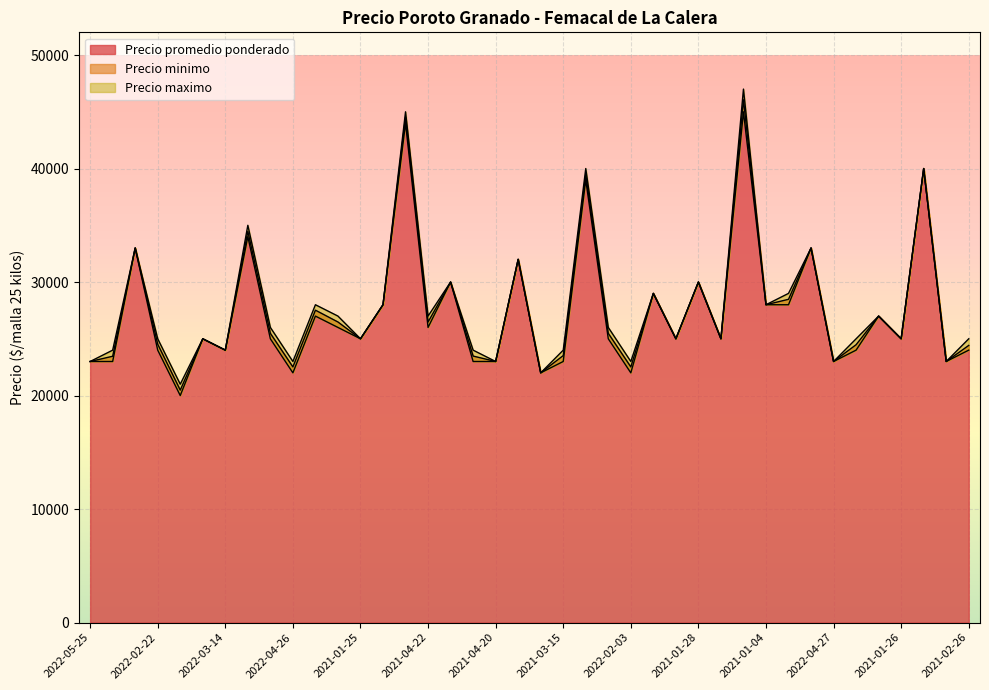

What is the total value across all series at 2021-02-23?

73479